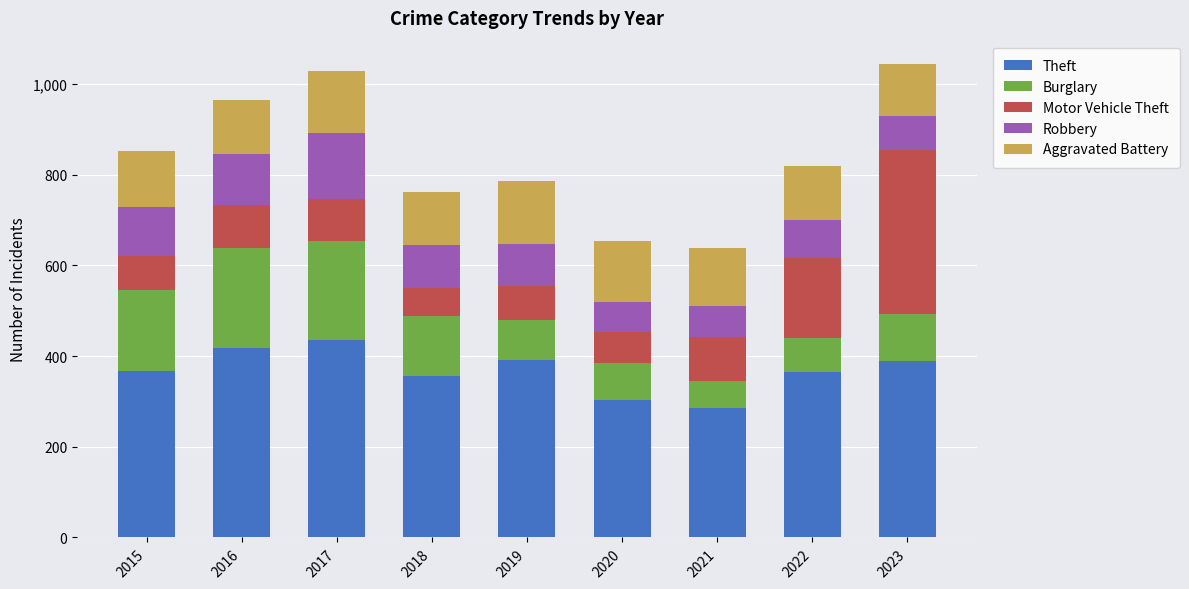

What is the minimum value for Theft?

285